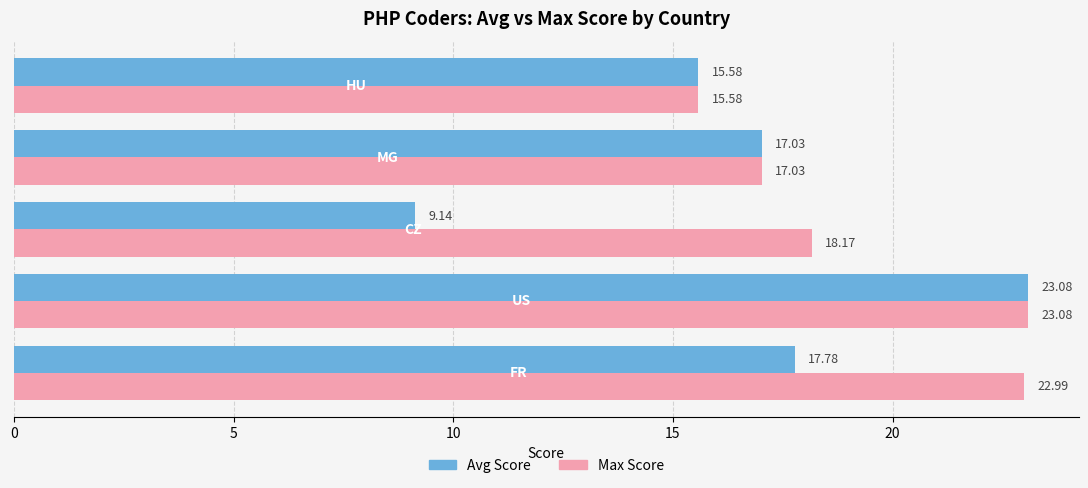

Which series has the widest spread of values?

Avg Score